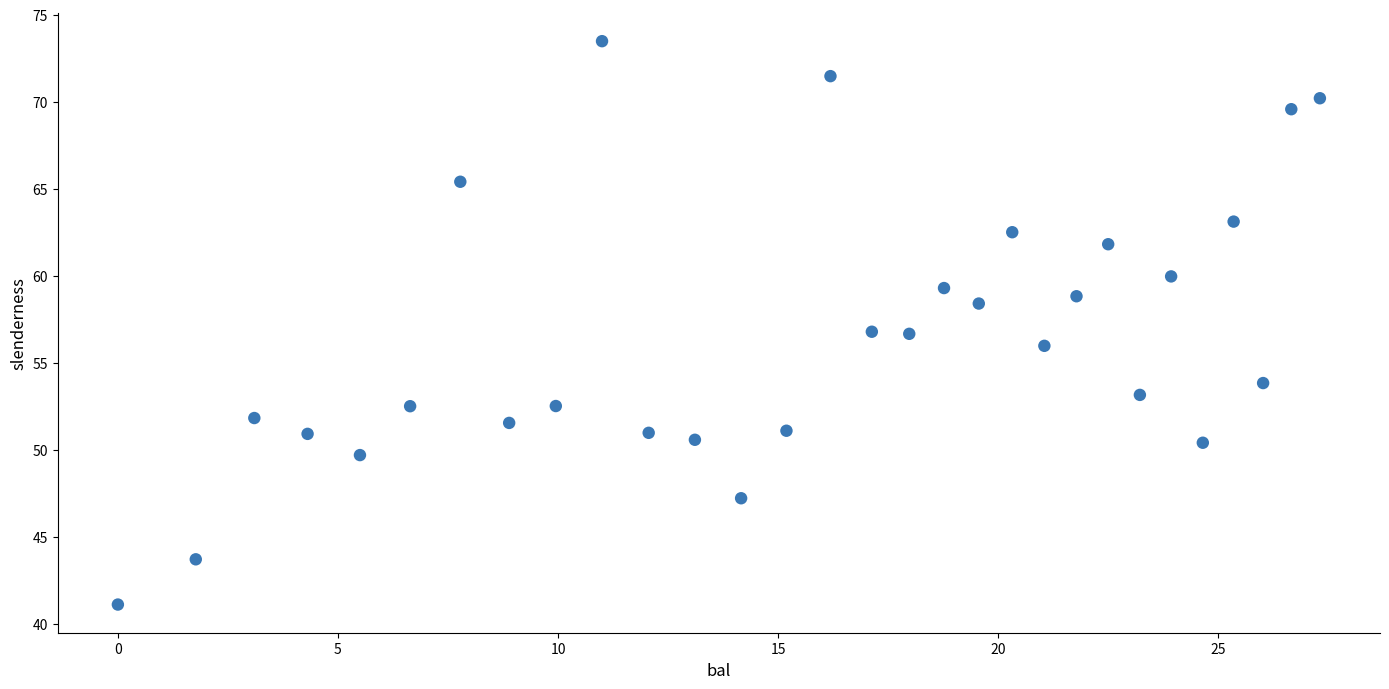

What is the range of Y values (max minus min)?

32.4